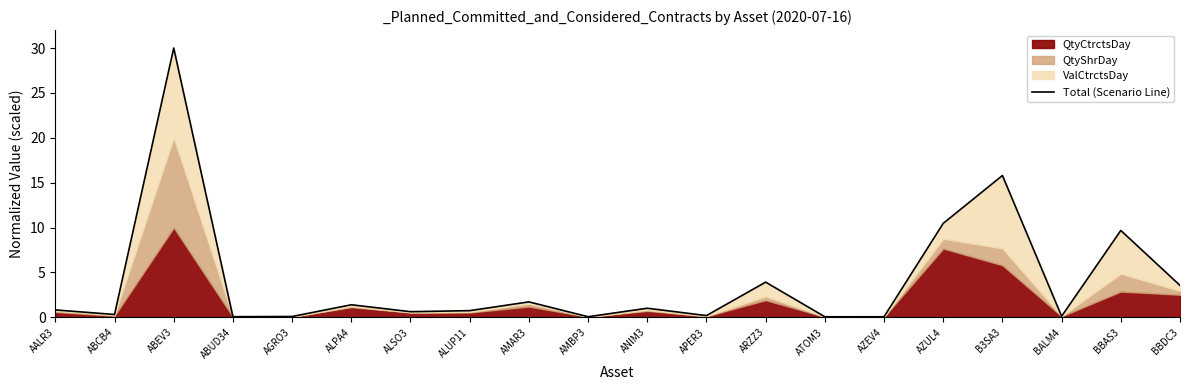

List the labels in order of value, largest first.

ABEV3, B3SA3, AZUL4, BBAS3, ARZZ3, BBDC3, AMAR3, ALPA4, ANIM3, AALR3, ALUP11, ALSO3, ABCB4, APER3, BALM4, AGRO3, ABUD34, AMBP3, AZEV4, ATOM3